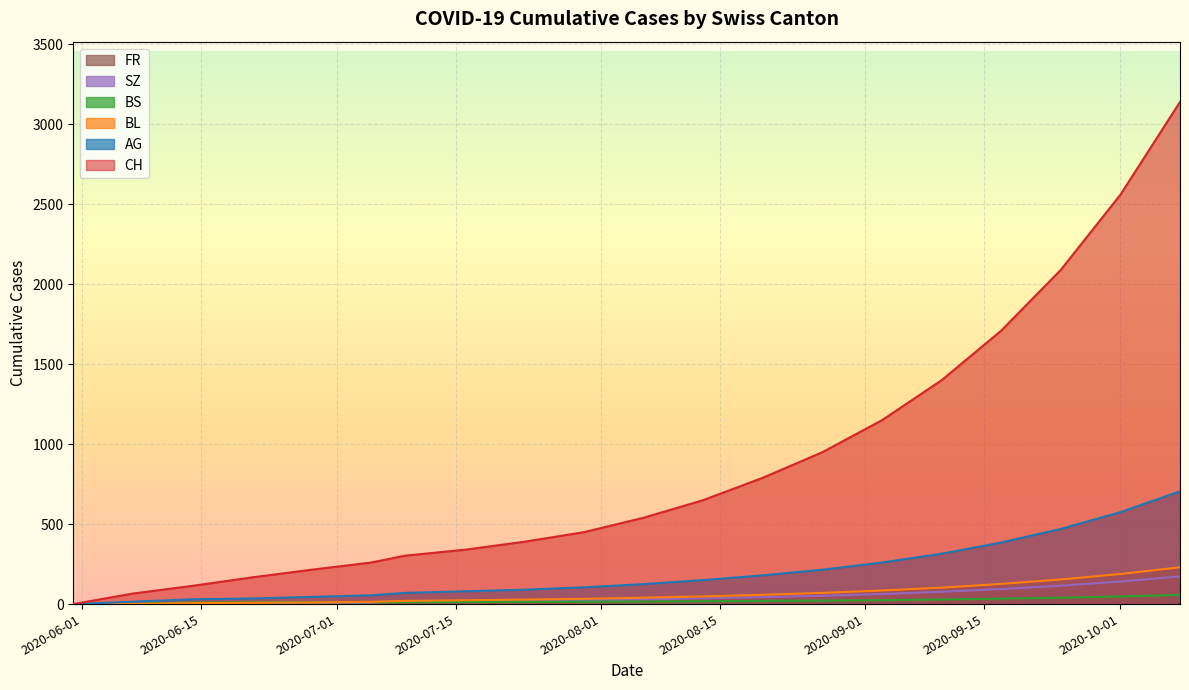

What is the maximum value shown in the chart?

3140